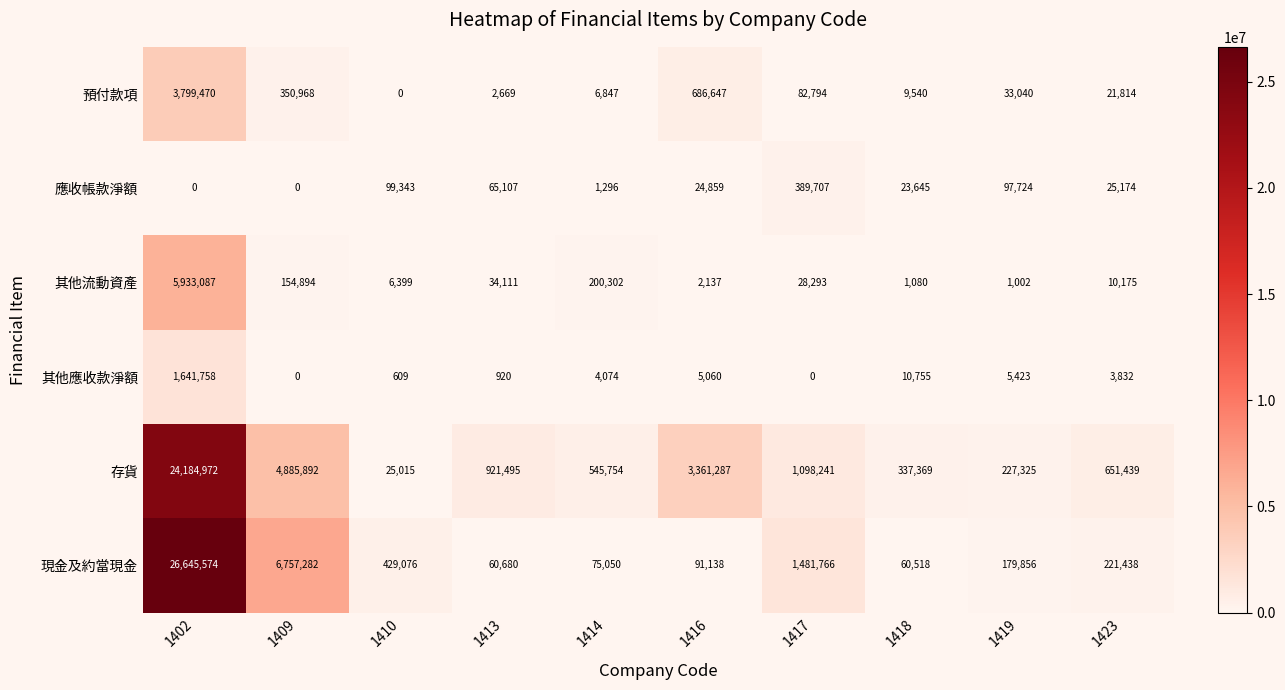

Rank the series at 1413 from lowest to highest value.

其他應收款淨額, 預付款項, 其他流動資產, 現金及約當現金, 應收帳款淨額, 存貨